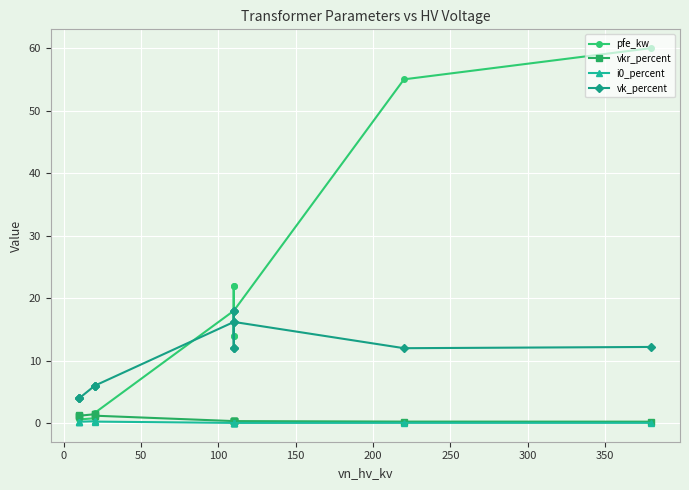

Which series has the largest total across all categories?

pfe_kw